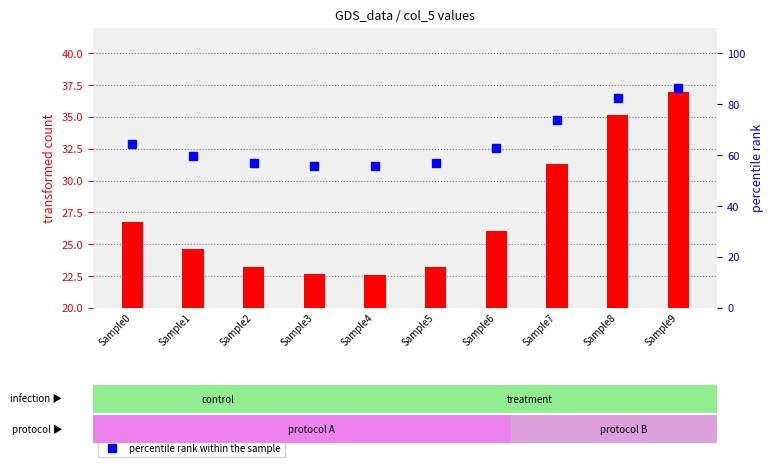

Reading left to right, what are all the values shown in this chart?

transformed count: 26.8	24.6	23.2	22.7	22.6	23.2	26.0	31.3	35.2	37.0
percentile rank within the sample: 64.3	59.8	56.9	55.8	55.6	56.9	62.8	73.9	82.4	86.5